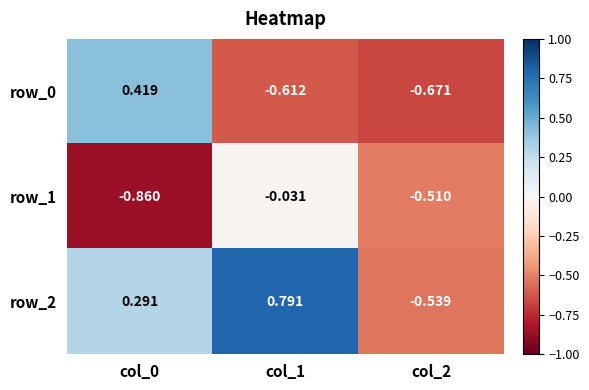

Is the value of row_1 at col_1 greater than the value of row_2 at col_0?

No